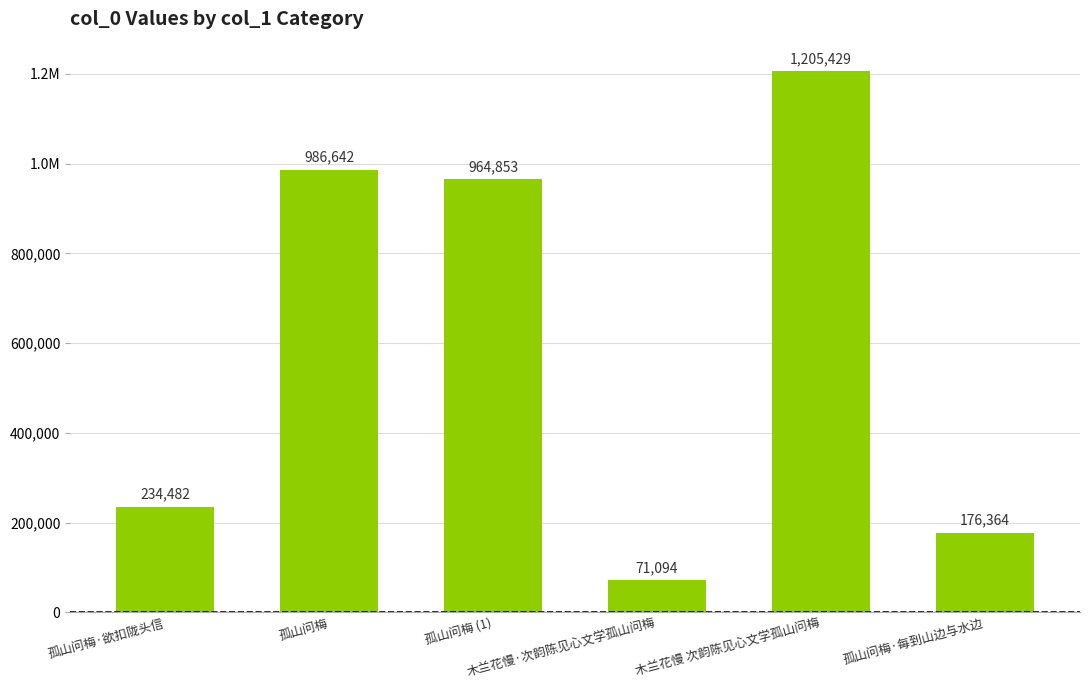

What is the change in value from 孤山问梅 to 孤山问梅 (1)?

-21789